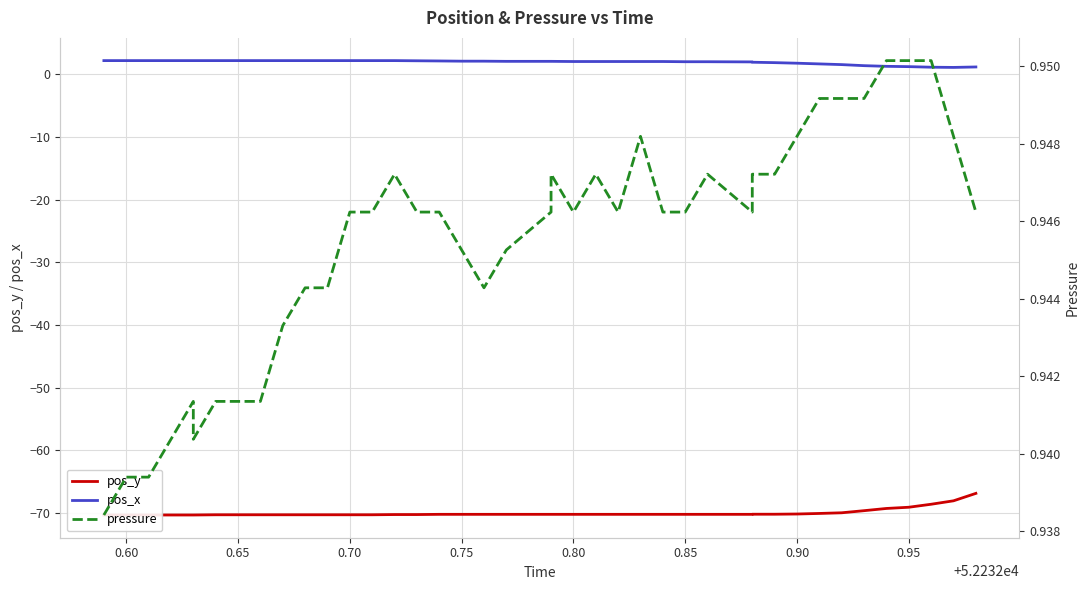

The pos_x series shows 3.6 at 19. True or false?

False